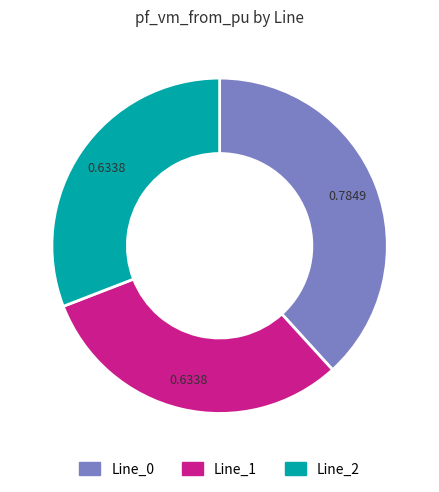

Approximately how many times larger is the value at Line_2 compared to Line_1?

1.0